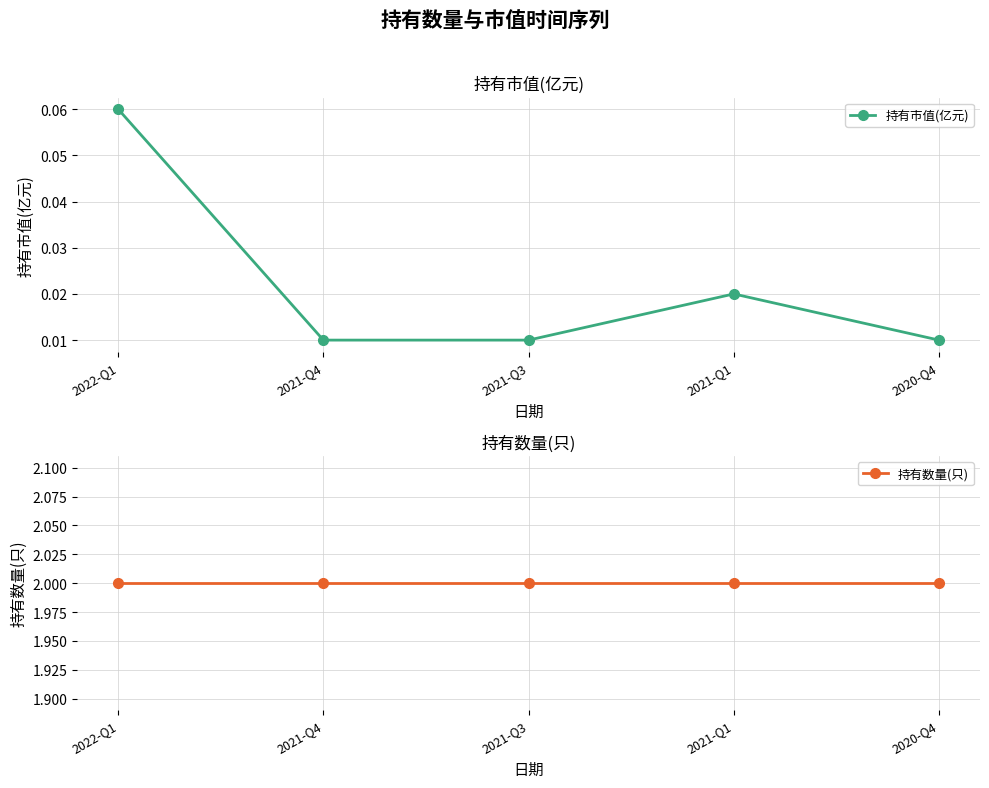

What is the label of the 2nd point from the left?

2021-Q4